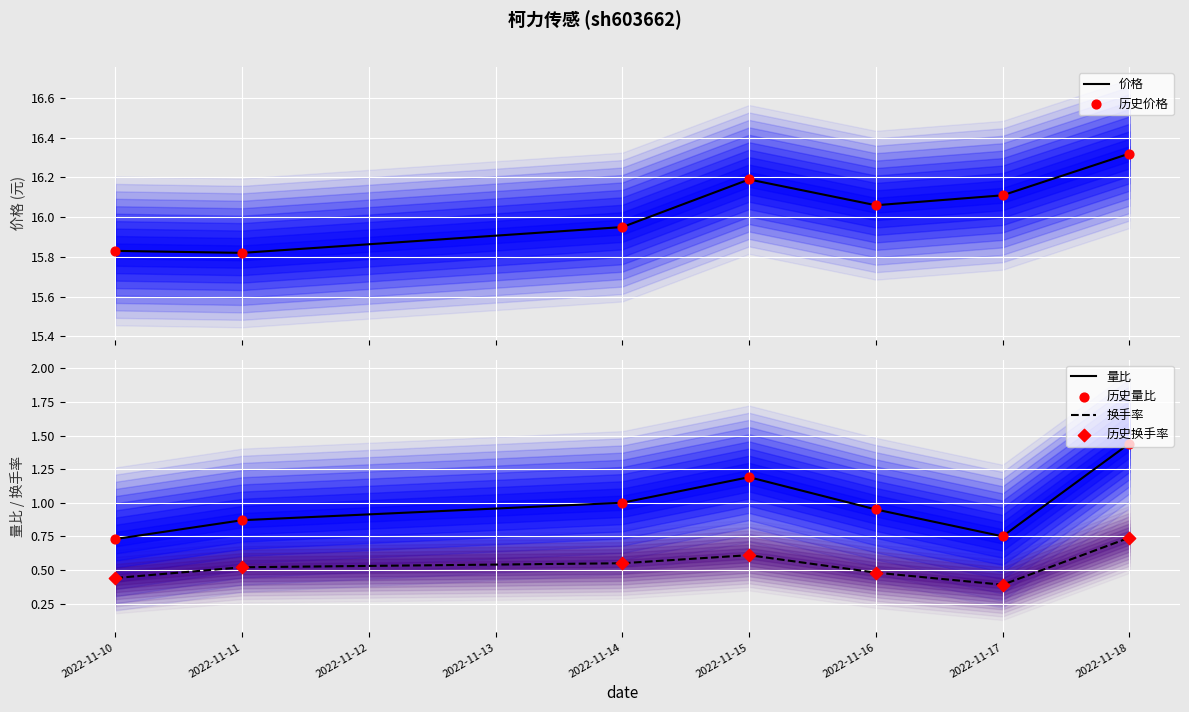

The value of 量比 at 2022-11-16 is 1.6. True or false?

False